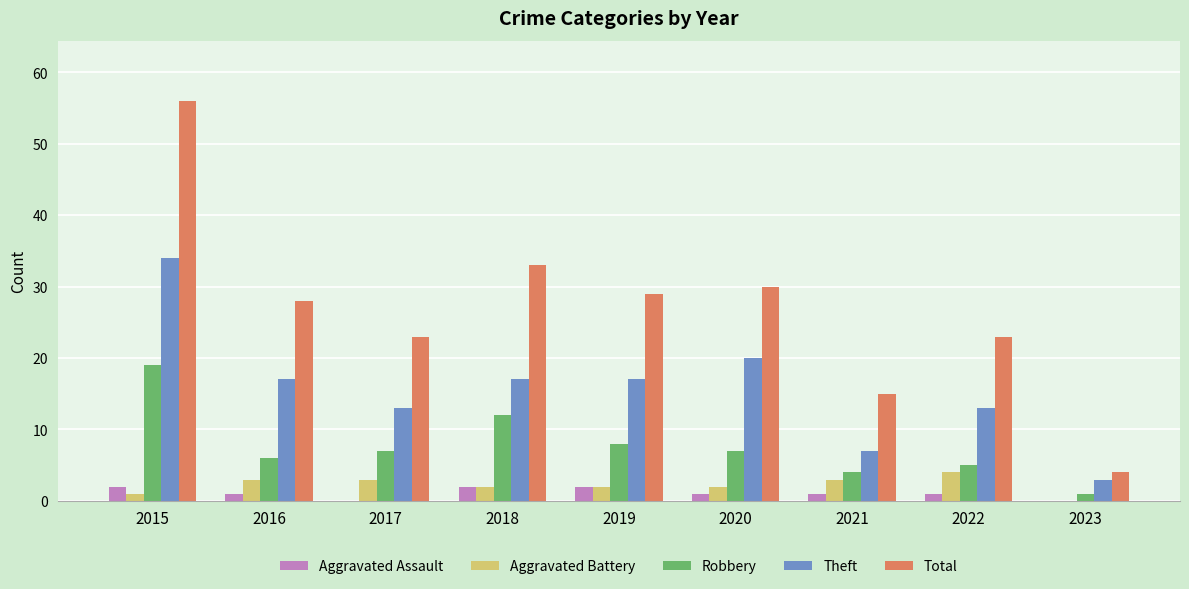

What is the sum of all Aggravated Battery values?

20